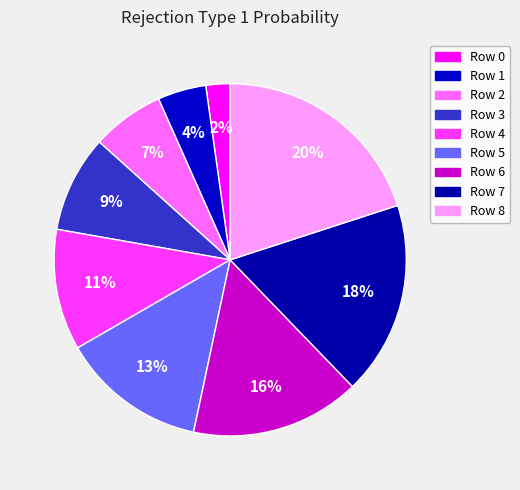

Count the number of slices in the pie.

9